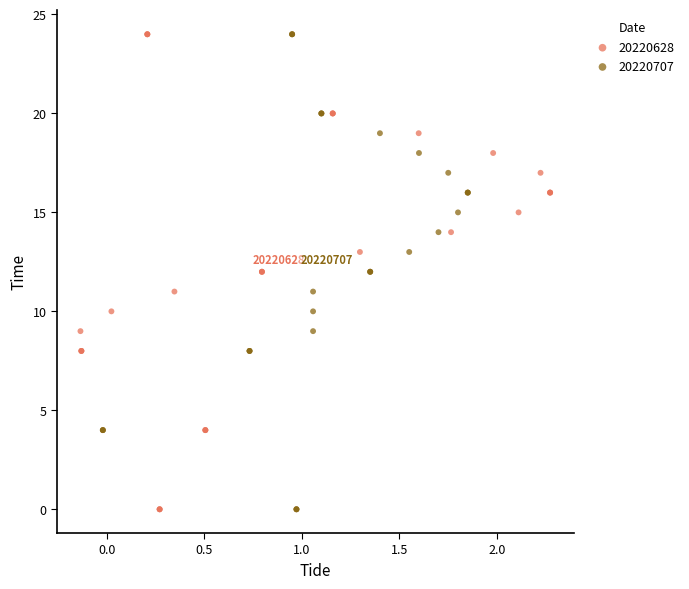

What are all the series names shown in the legend?

20220628, 20220707